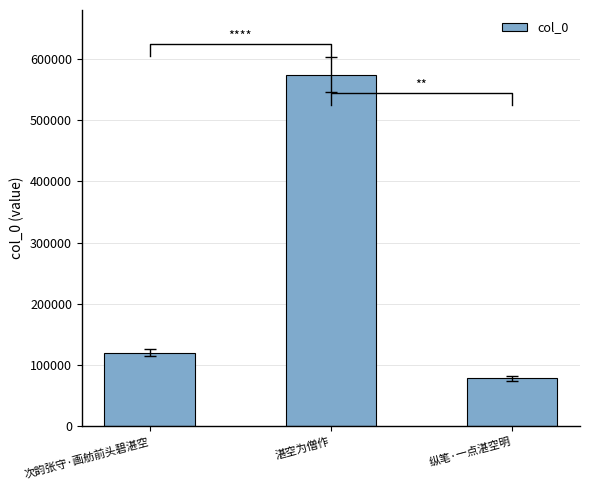

What is the change in value from 次韵张守·画舫前头碧湛空 to 湛空为僧作?

+453999